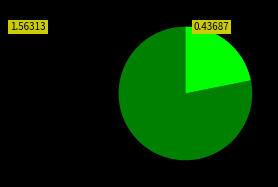

Is there any slice that represents more than half of the pie?

Yes